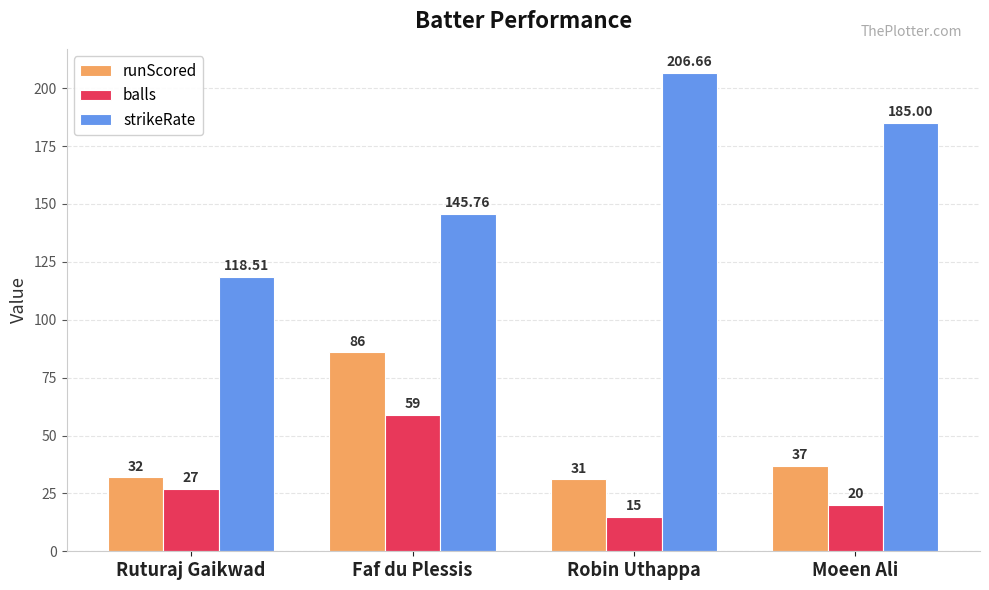

What is the approximate value of balls at Robin Uthappa?

15.0